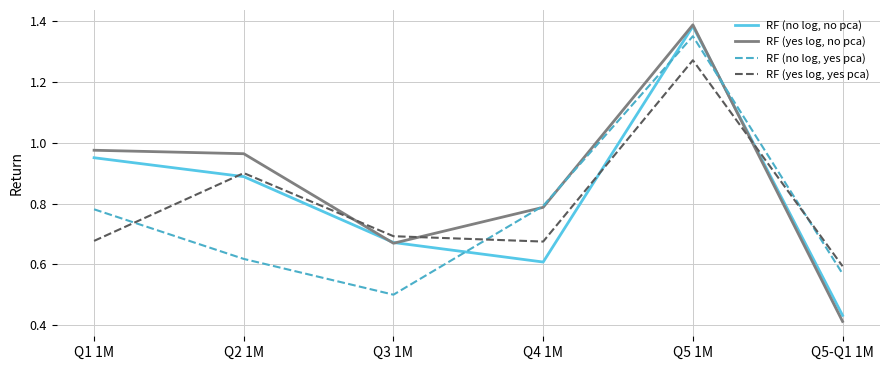

At which category does the chart reach its minimum across all series?

Q5-Q1 1M